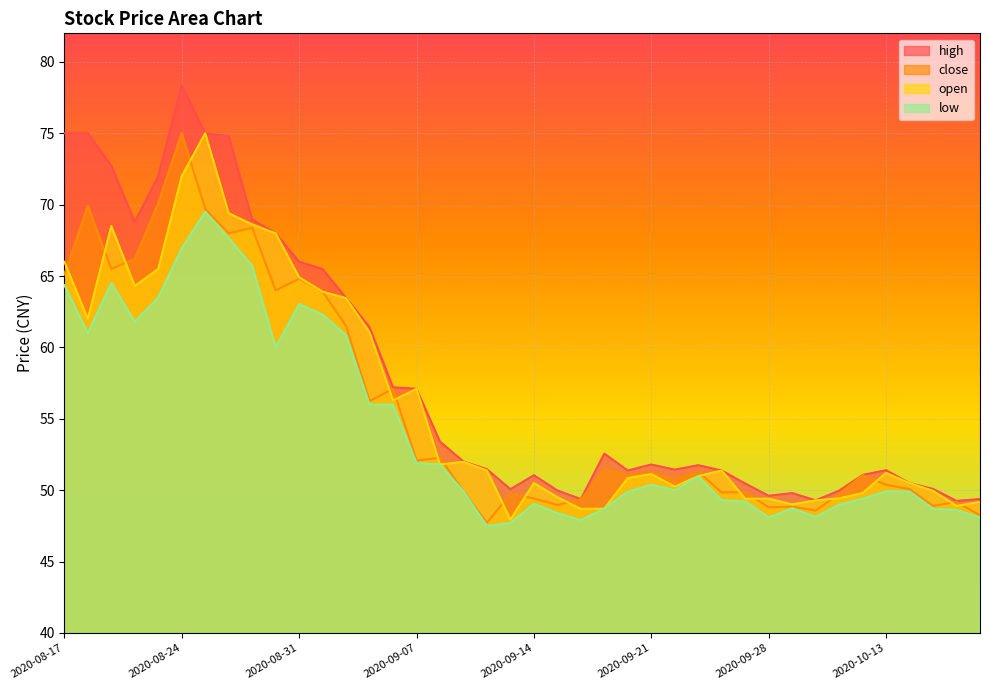

How many intersections are there between open and close?

18